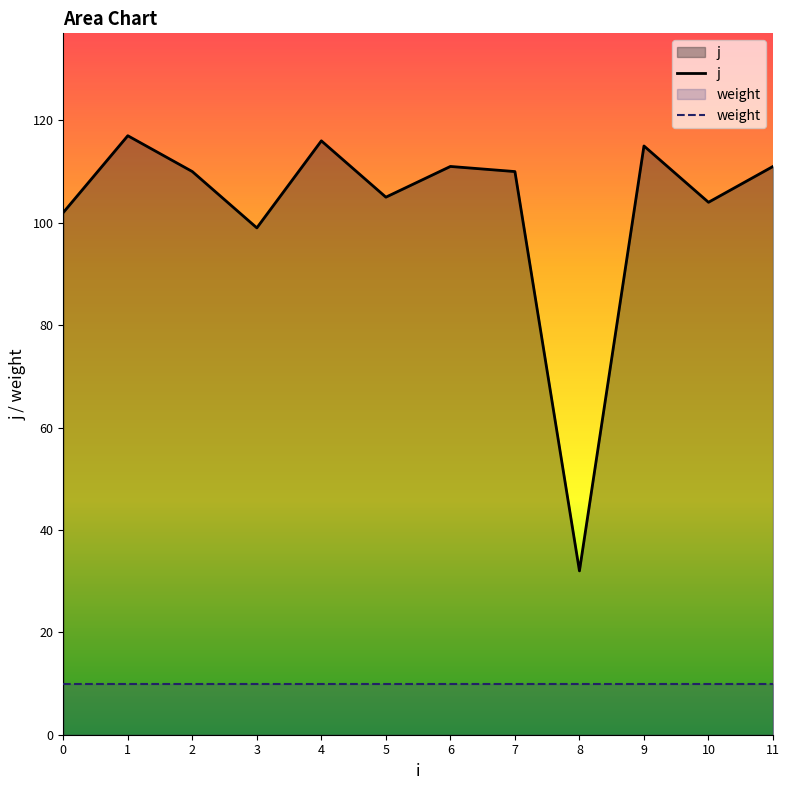

Where does the j series first go above 110?

1